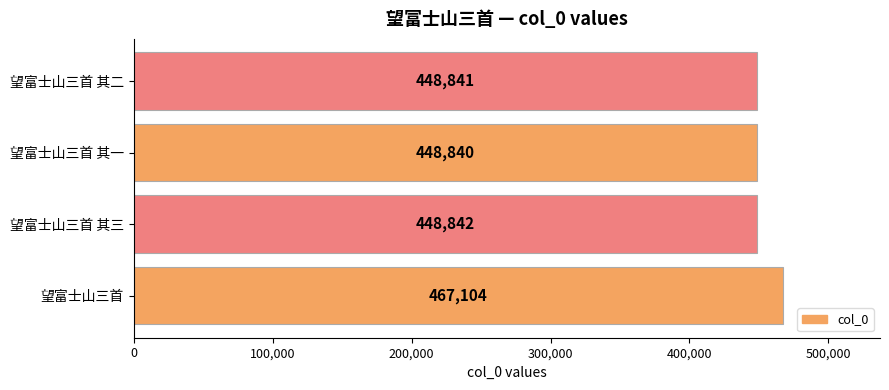

Is it true that the value at 望富士山三首 其二 is 310738?

False